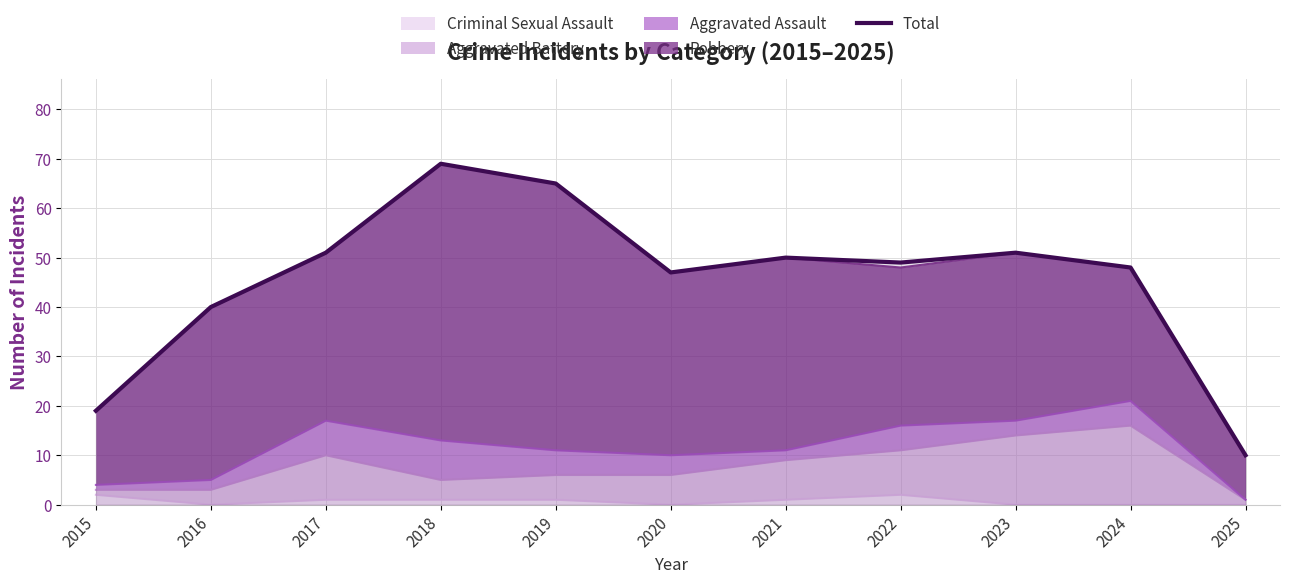

What is the value of the 6th point from the left?

47